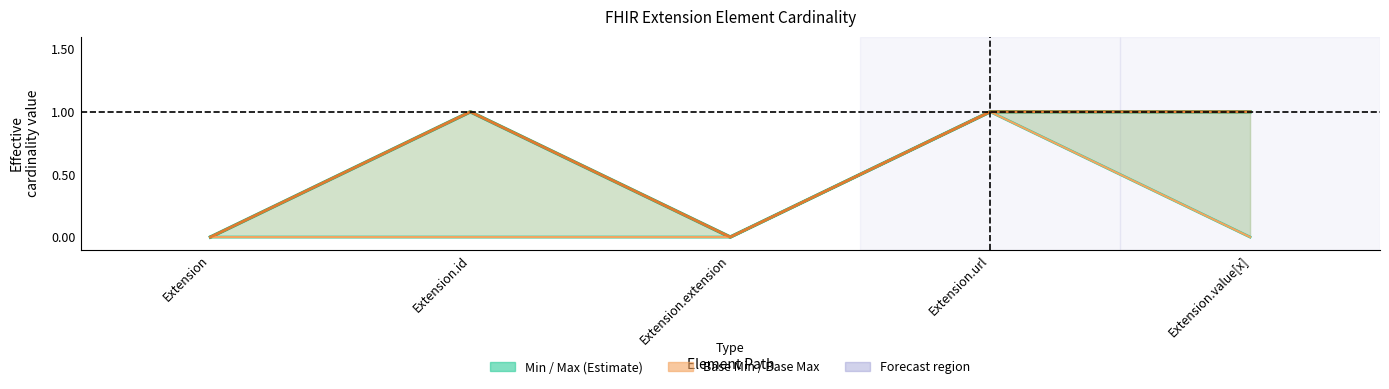

Reading left to right, list all the values displayed in this chart.

Min: Extension=0	Extension.id=0	Extension.extension=0	Extension.url=1	Extension.value[x]=0
Max: Extension=0	Extension.id=1	Extension.extension=0	Extension.url=1	Extension.value[x]=1
Base Min: Extension=0	Extension.id=0	Extension.extension=0	Extension.url=1	Extension.value[x]=0
Base Max: Extension=0	Extension.id=1	Extension.extension=0	Extension.url=1	Extension.value[x]=1